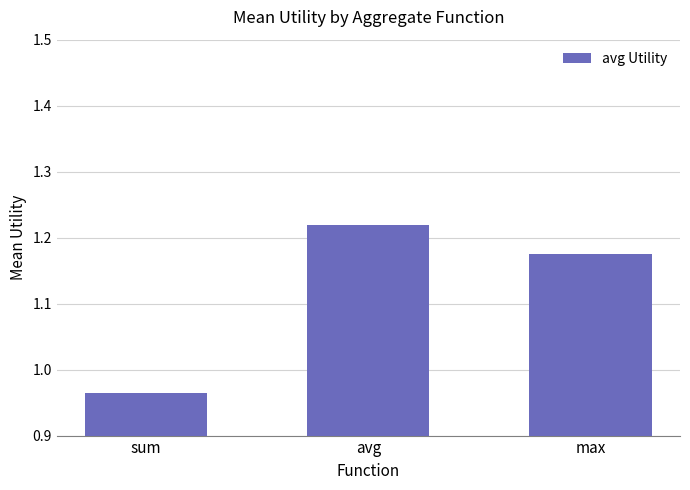

How many values exceed 1?

2